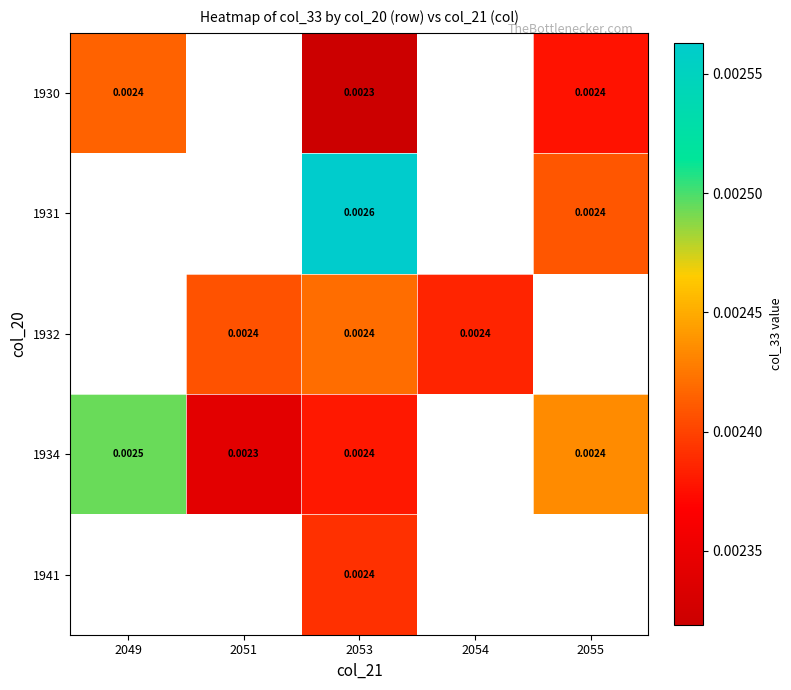

The value of 1931 at 2055 is 0.0. True or false?

False